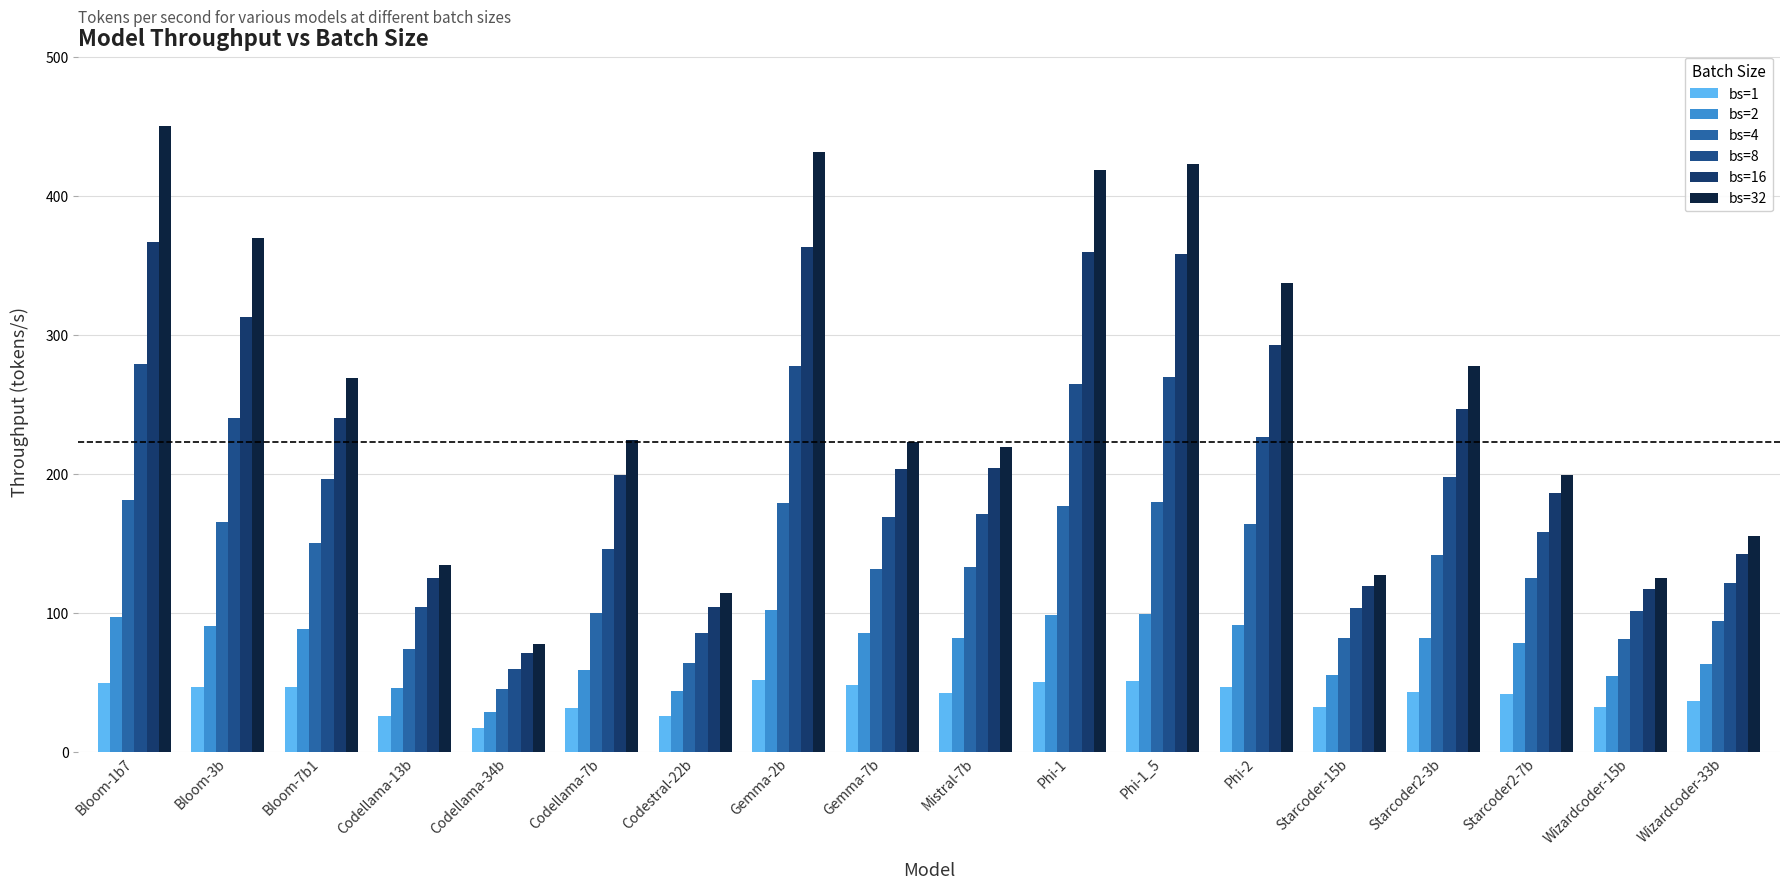

What is the difference between the highest and lowest values at Phi-2?

290.6